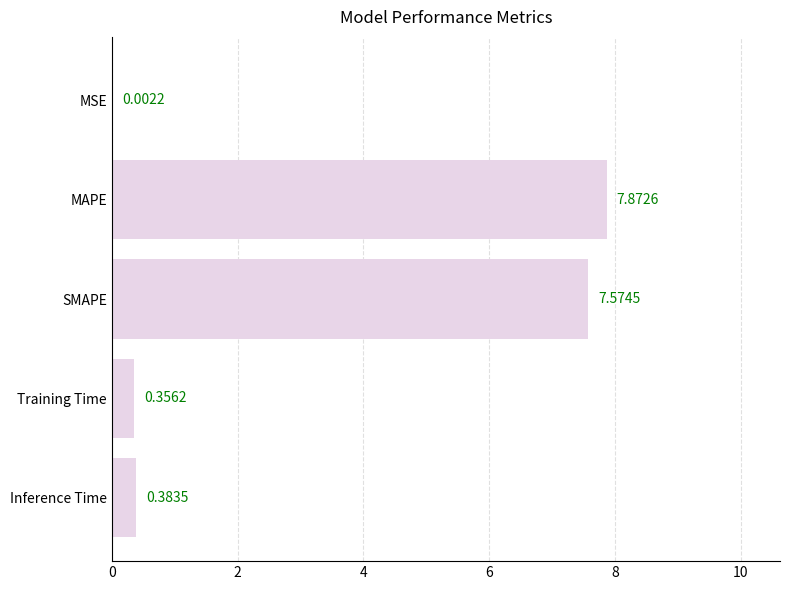

What is the sum of all values?

16.2